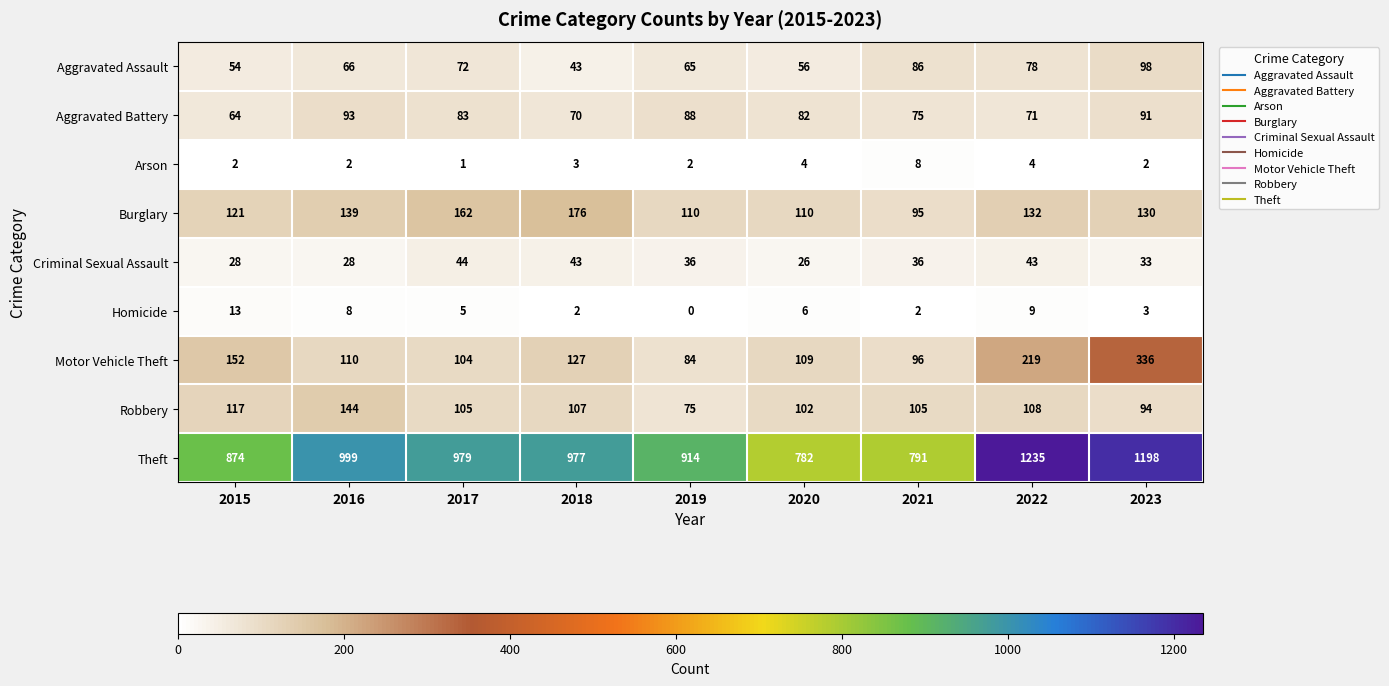

How many series are shown in this chart?

9